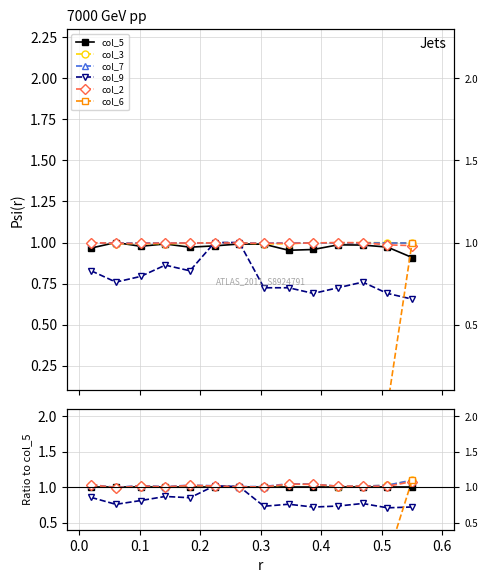

What is the difference between the maximum and minimum values in the col_3 series?

0.1